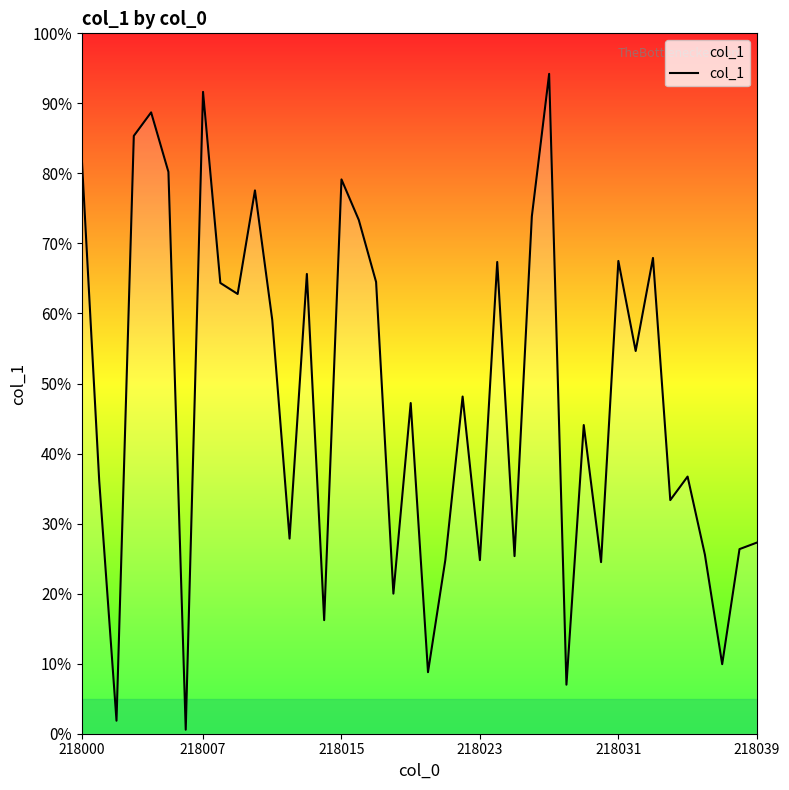

Does the chart have visible grid lines?

No